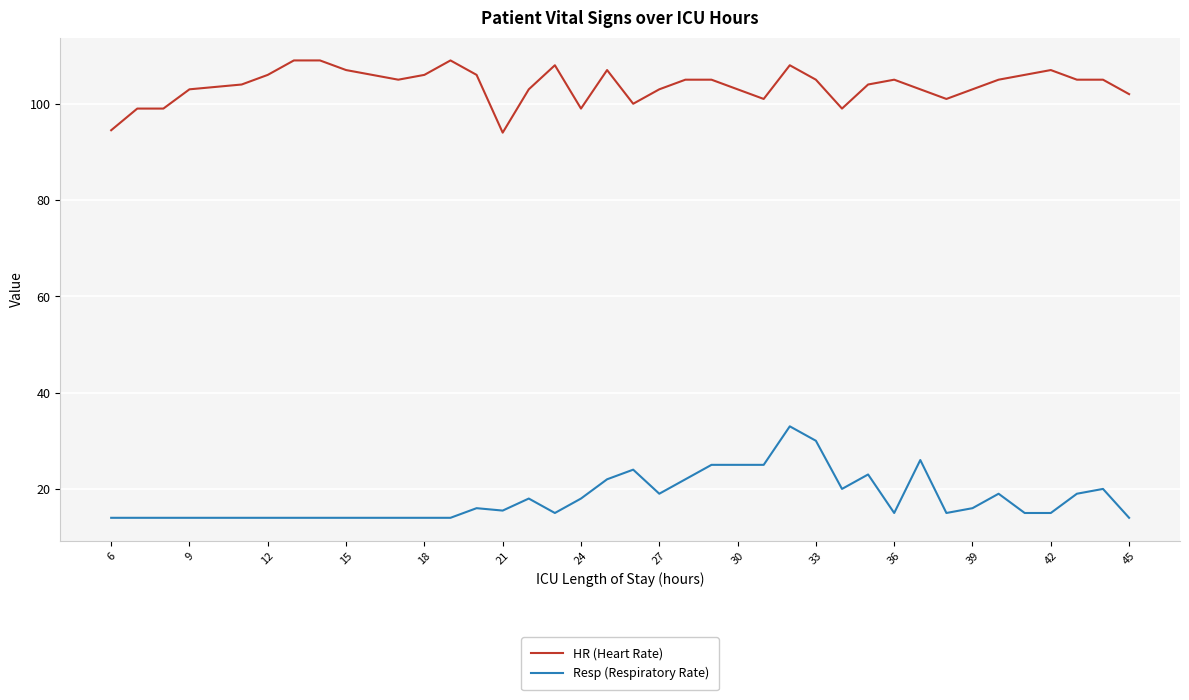

What is the difference between the maximum and minimum values in the HR (Heart Rate) series?

15.0